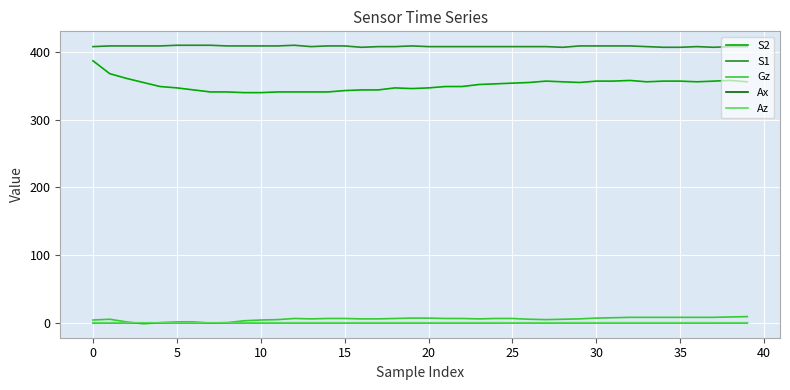

What are all the series names shown in the legend?

S2, S1, Gz, Ax, Az